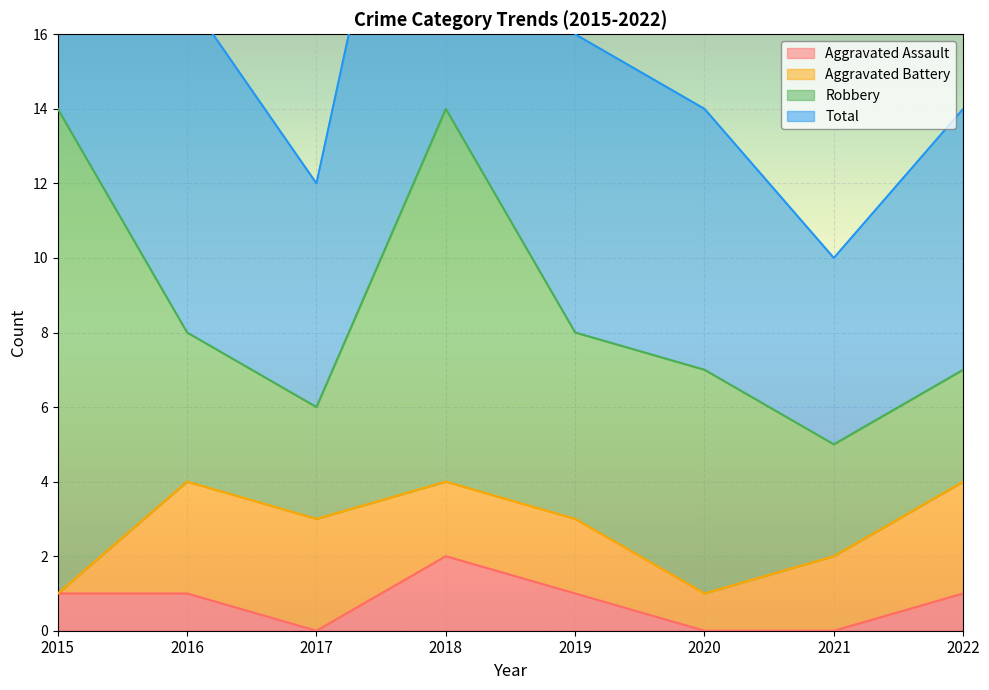

Which category has the highest value in the Aggravated Assault series?

2018